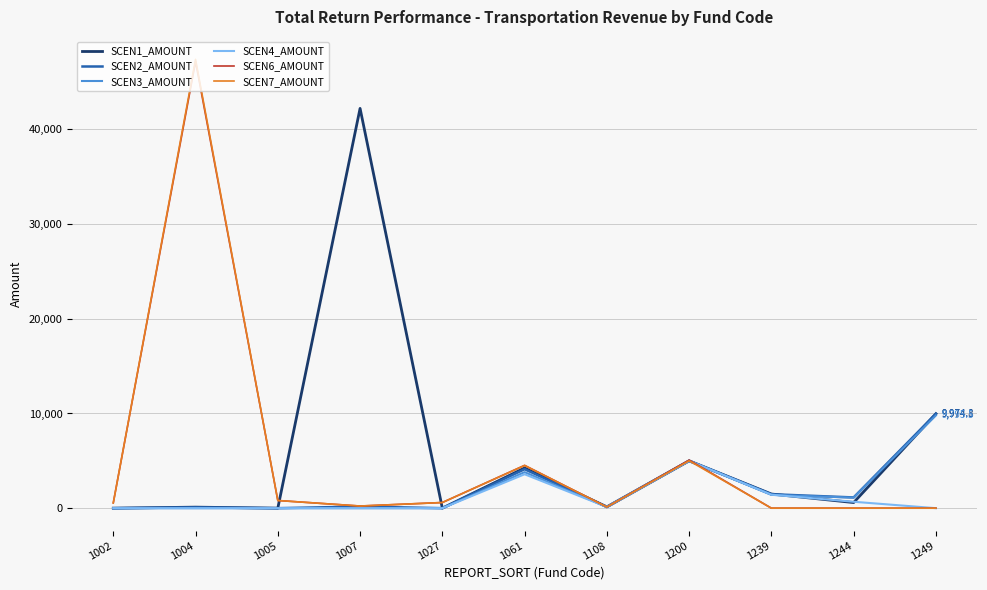

What is the highest value of the SCEN6_AMOUNT series?

47176.1